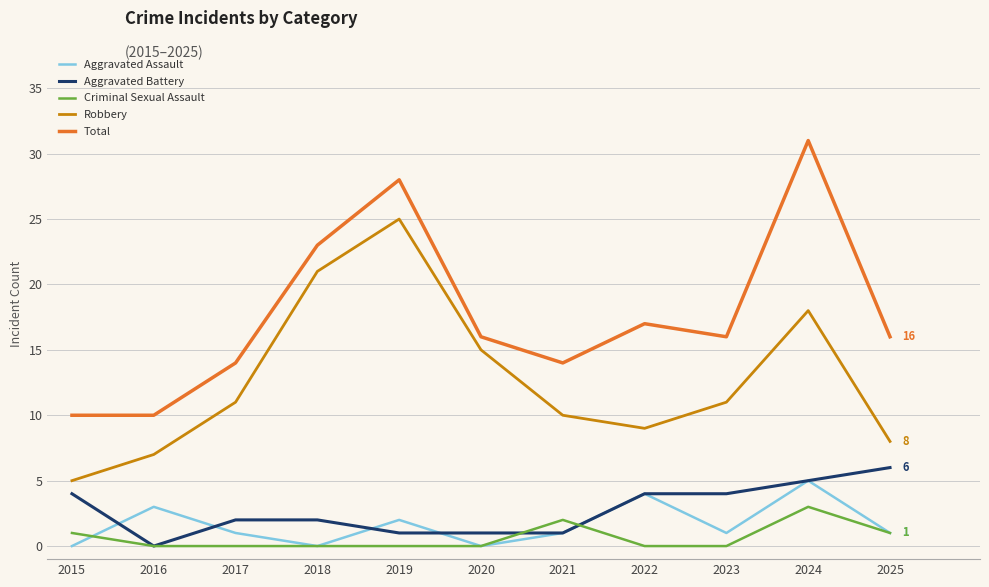

How many interior local peaks does the Aggravated Assault series have?

4